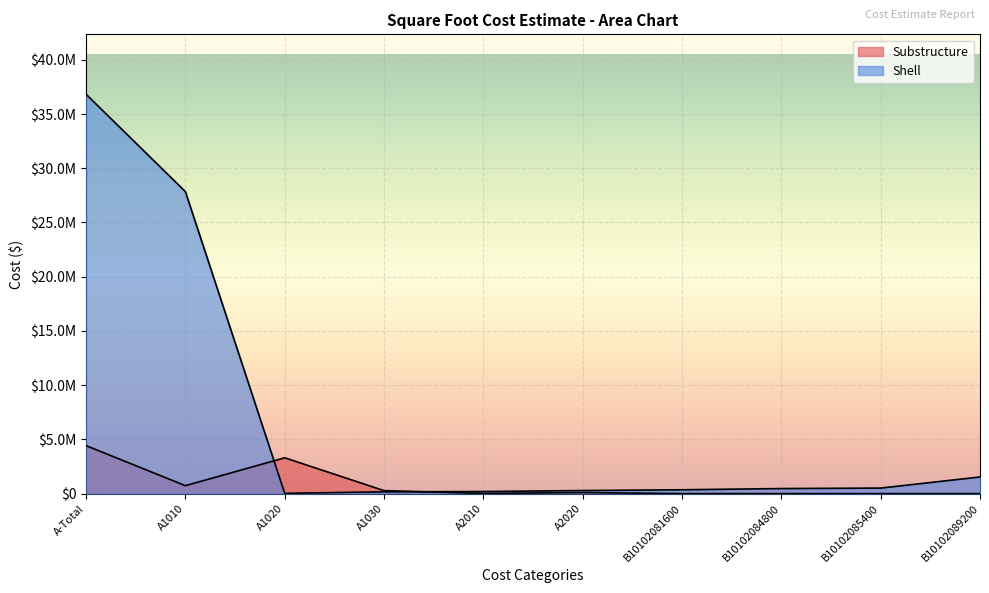

Reading left to right, transcribe all the data shown in this chart.

Substructure: 4425252.6	732107.7	3303641.3	275540.0	14720.0	99243.6	0.0	0.0	0.0	0.0
Shell: 36825758.2	27848490.9	25703.4	166279.4	190318.3	284605.5	354667.1	466765.5	510359.4	1534284.0